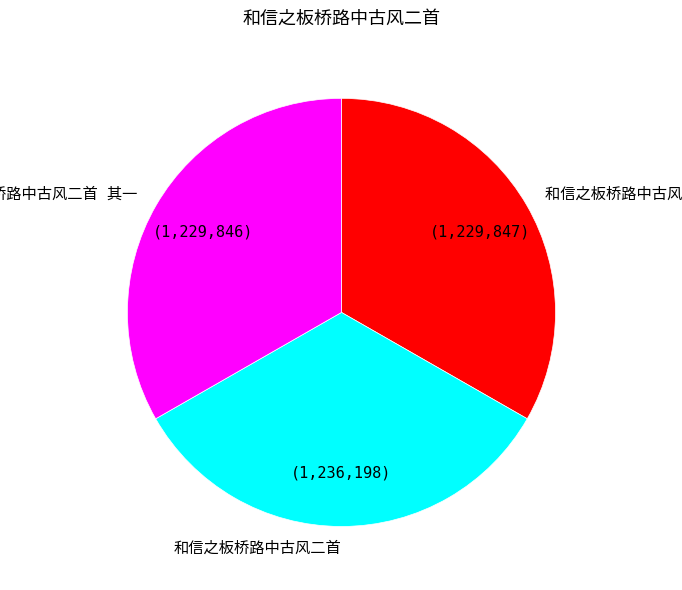

Is there a majority slice in this chart?

No